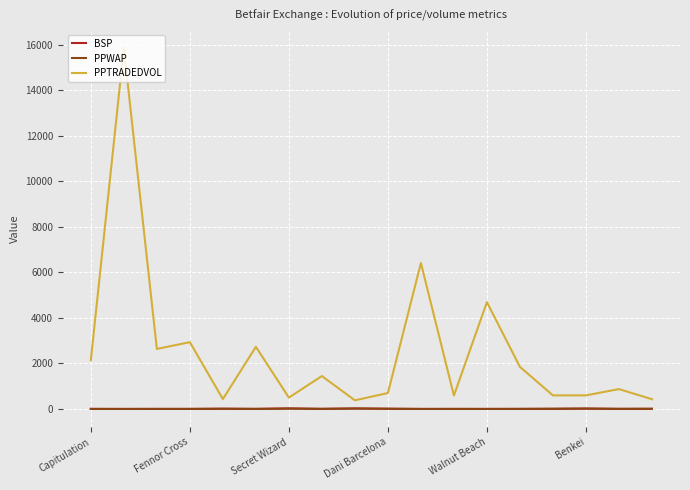

What is the maximum value for PPTRADEDVOL?

15855.6